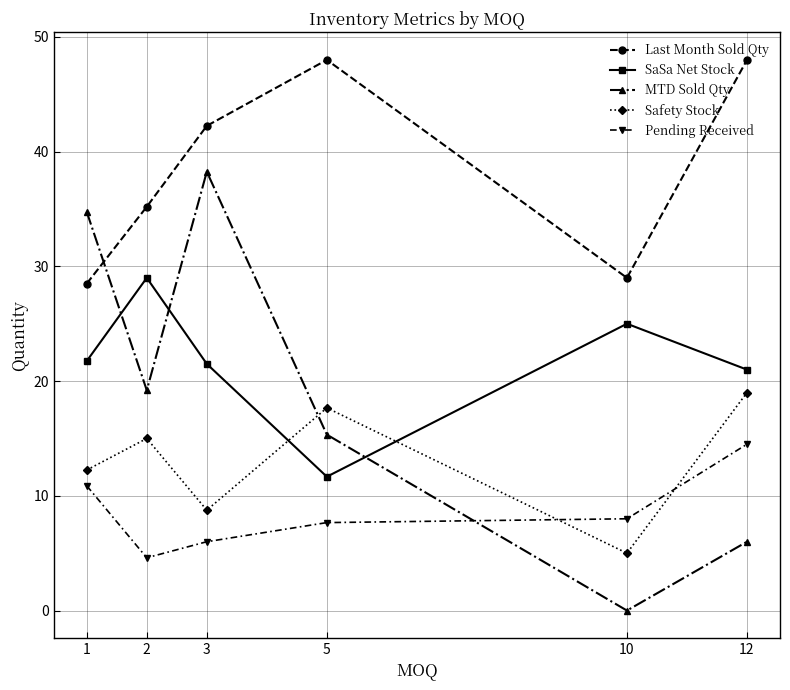

Is it true that Last Month Sold Qty equals 28.5 at 1?

True